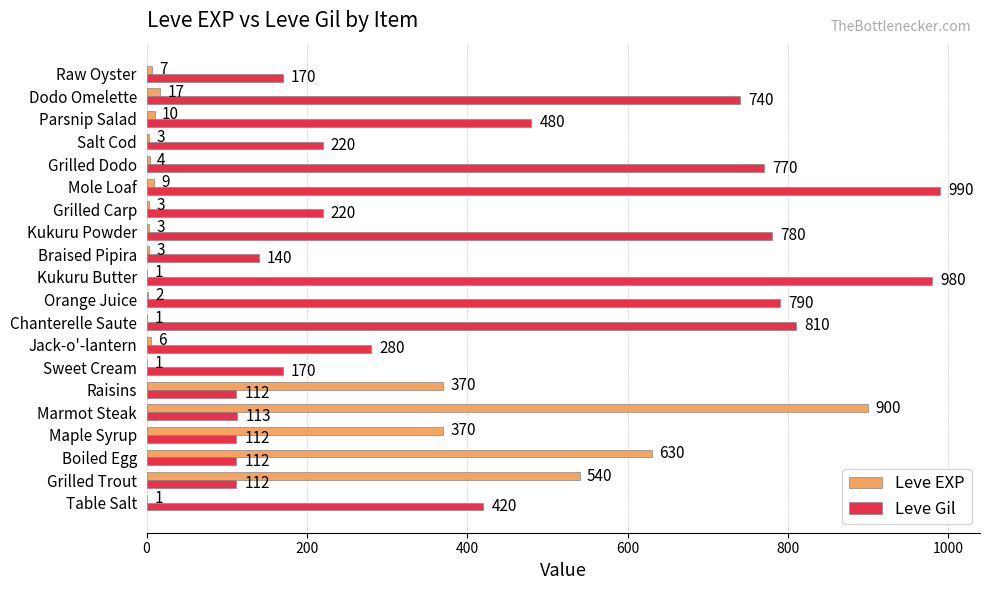

What value does the Leve EXP series have at Marmot Steak, to the nearest 50?

900